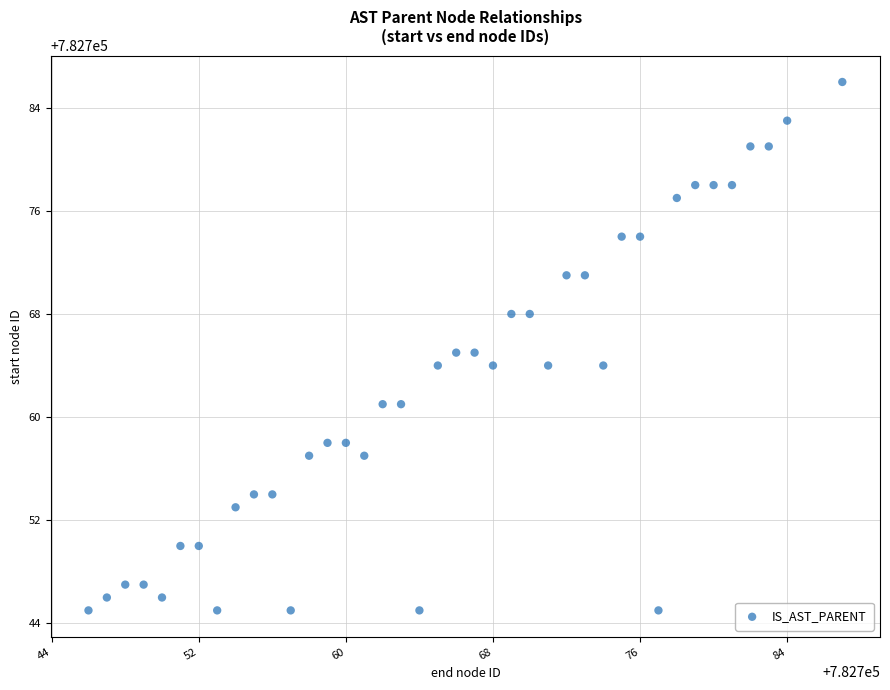

What is the range of Y values (max minus min)?

41